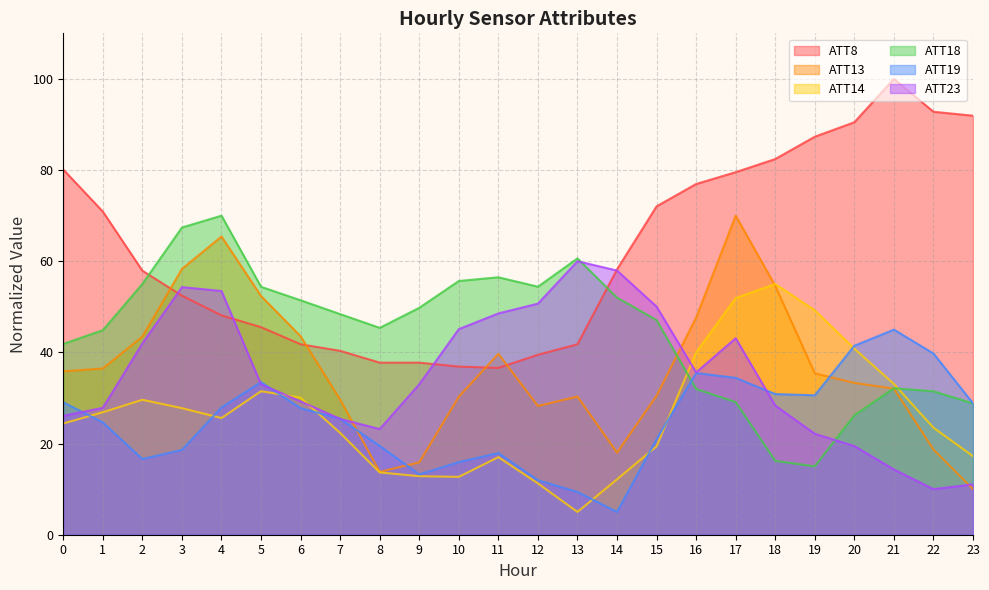

Reading left to right, what are all the values shown in this chart?

ATT8: 80.1	70.9	57.9	52.4	48.1	45.5	41.8	40.3	37.8	37.8	36.9	36.6	39.5	41.8	58.2	72.0	76.9	79.5	82.4	87.3	90.5	100.0	92.8	91.9
ATT13: 35.9	36.5	43.5	58.3	65.4	52.4	43.5	29.6	13.8	15.9	30.3	39.7	28.2	30.3	18.0	30.5	47.7	70.0	54.6	35.4	33.3	32.1	18.7	10.0
ATT14: 24.4	26.9	29.6	27.8	25.6	31.5	30.1	22.3	13.7	12.8	12.7	17.0	11.3	5.0	12.2	19.4	40.0	51.9	55.0	49.2	40.8	33.1	23.5	17.2
ATT18: 41.9	44.9	55.0	67.4	70.0	54.4	51.4	48.4	45.4	49.8	55.7	56.5	54.4	60.6	52.0	47.1	32.0	29.1	16.2	15.0	26.2	32.1	31.5	28.8
ATT19: 29.1	24.6	16.6	18.6	27.9	33.5	27.8	25.4	19.5	13.2	15.9	17.9	12.0	9.4	5.0	21.0	35.5	34.4	30.9	30.6	41.5	45.0	39.8	28.8
ATT23: 26.1	27.8	42.0	54.3	53.5	33.0	29.3	25.4	23.2	33.0	45.1	48.6	50.7	60.0	58.0	50.0	35.6	43.1	28.3	22.1	19.5	14.3	10.0	11.1